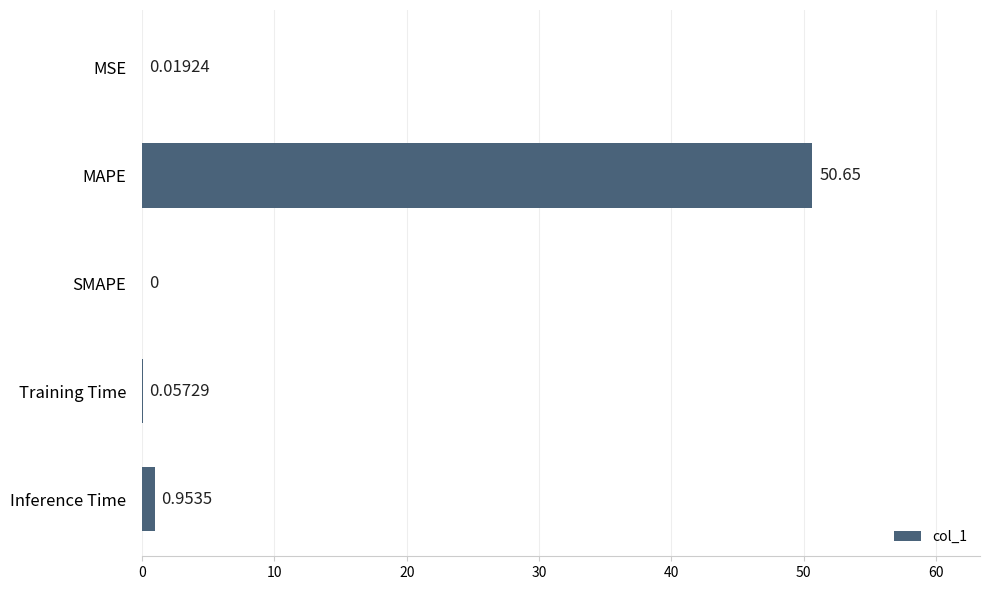

Which label corresponds to the largest value in the chart?

MAPE